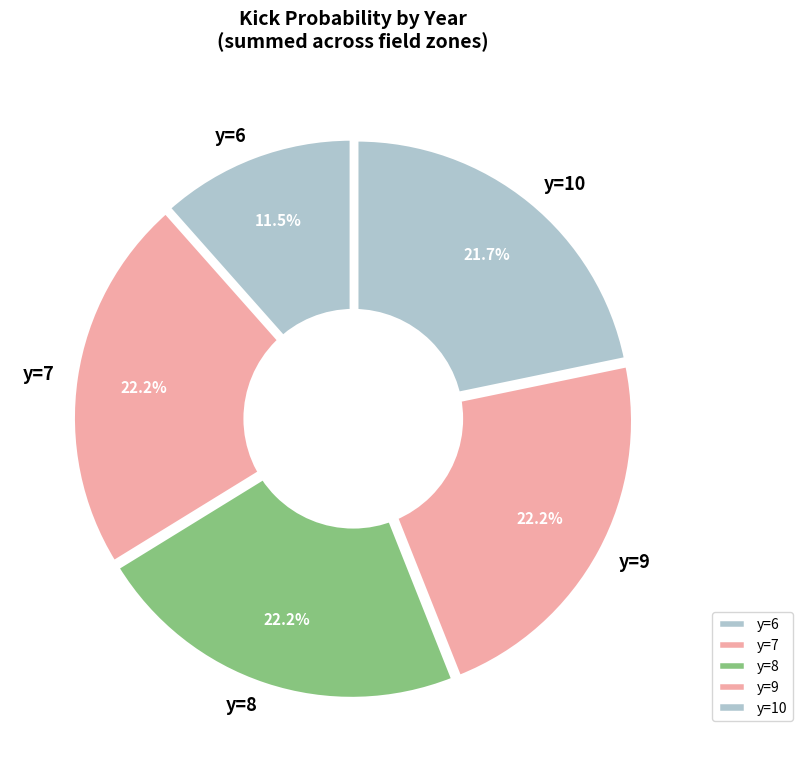

Is there a majority slice in this chart?

No